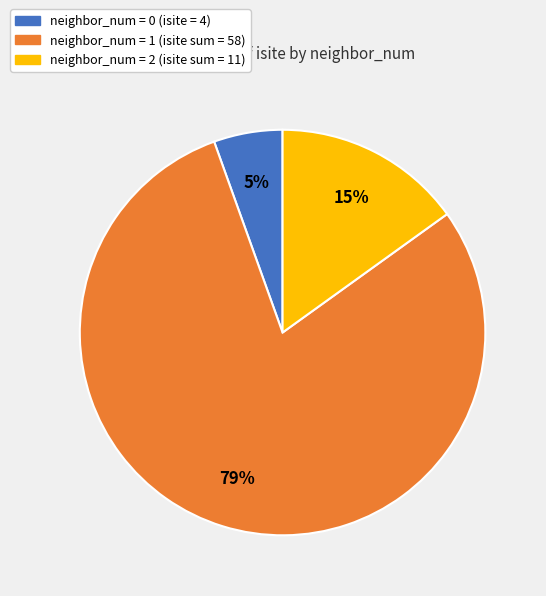

To the nearest percent, what is the average slice percentage?

33%